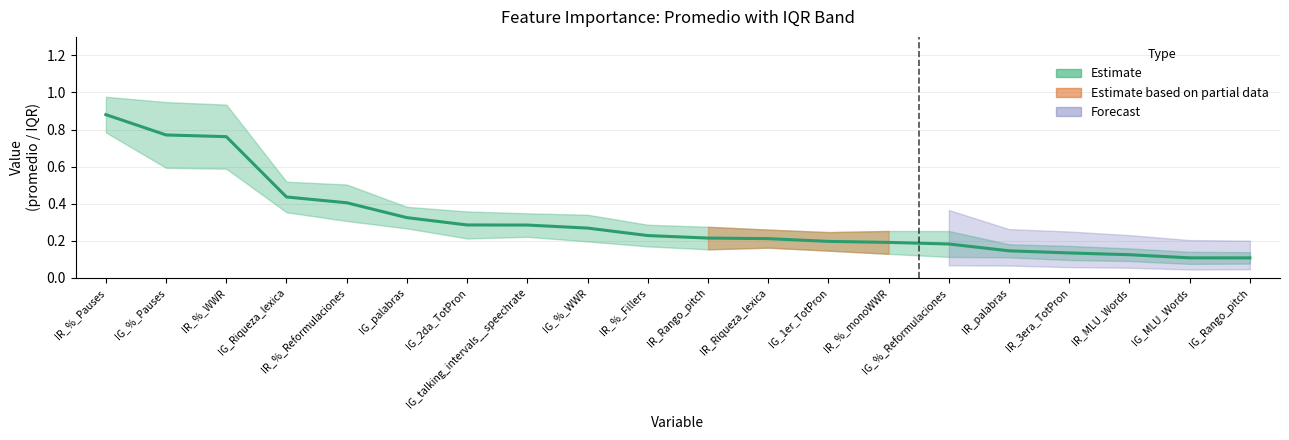

The value at IR_palabras is 0.0. True or false?

False